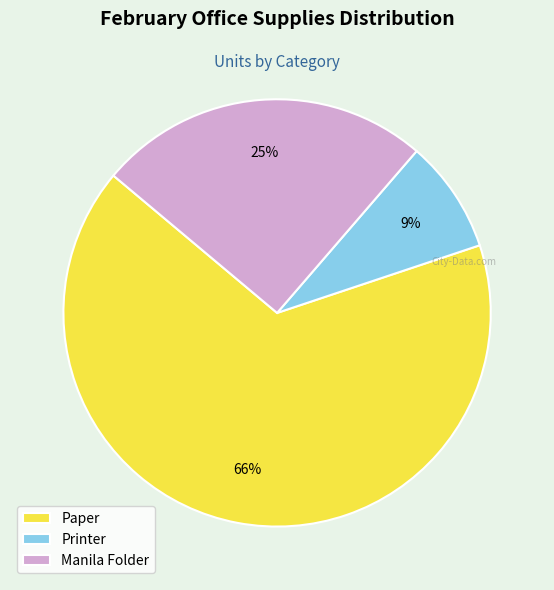

How many slices are in this pie chart?

3